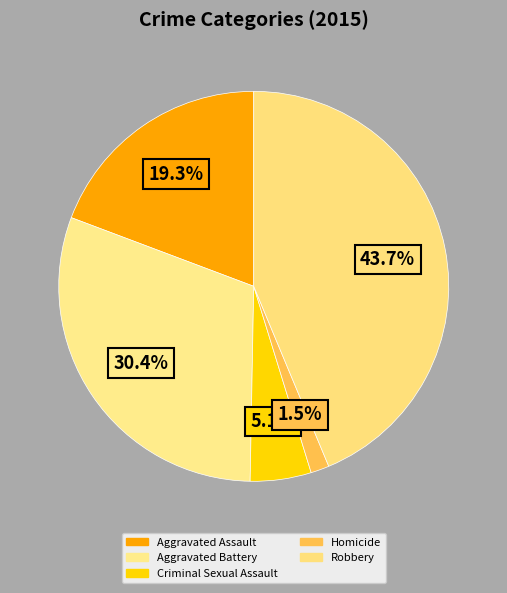

True or false: Robbery accounts for 44% of the total.

True